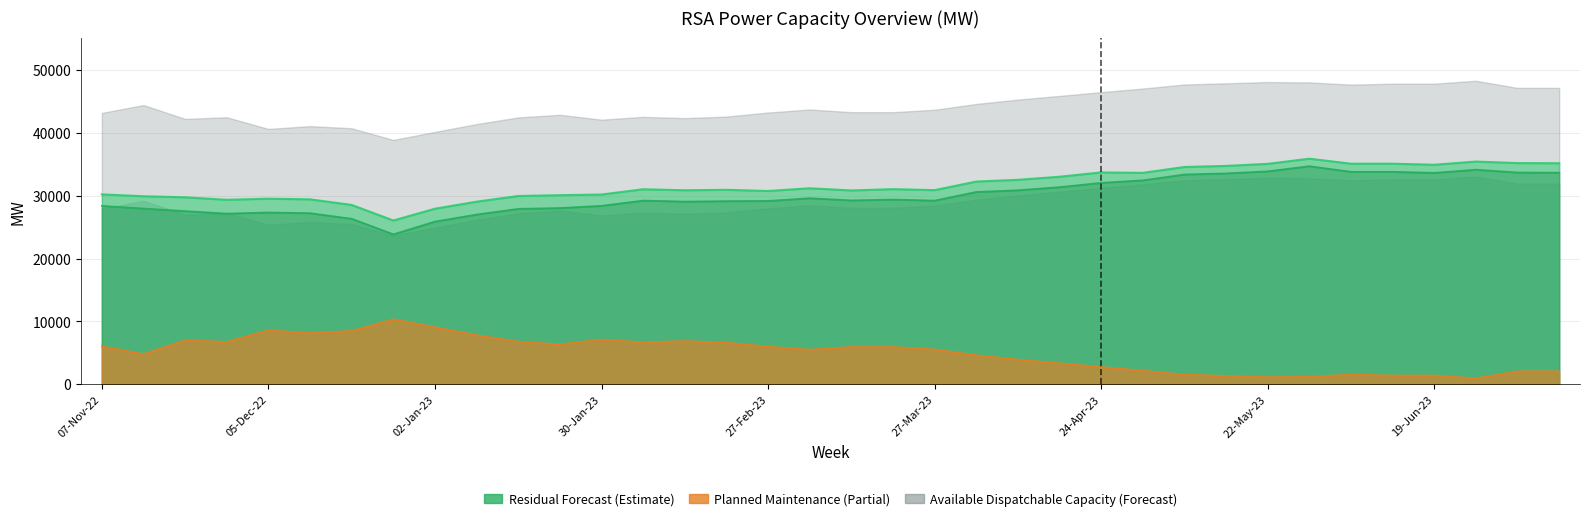

What is the difference between the maximum and second lowest values in the Available Dispatchable Capacity series?

9188